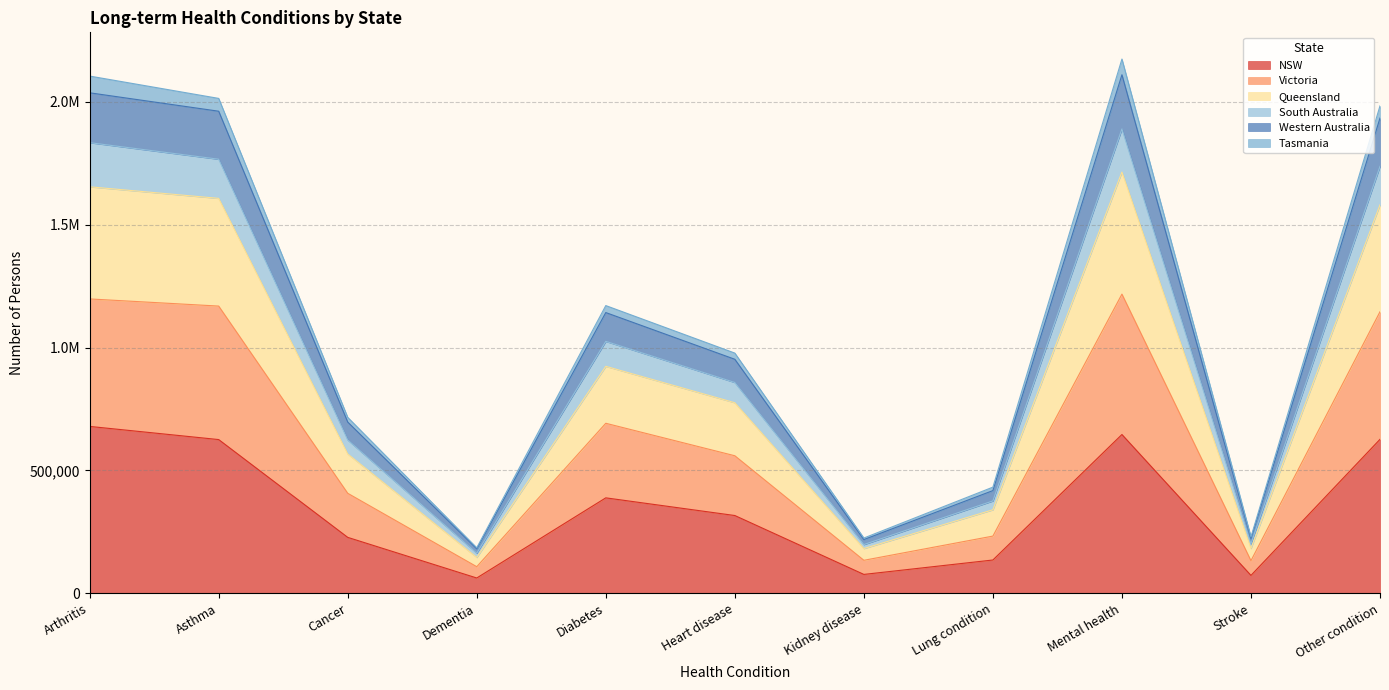

Which category has the lowest value across all series?

Dementia